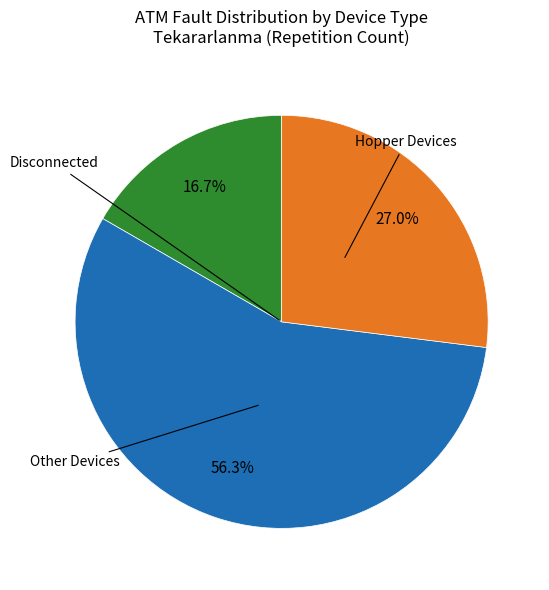

How many slices are in this pie chart?

3